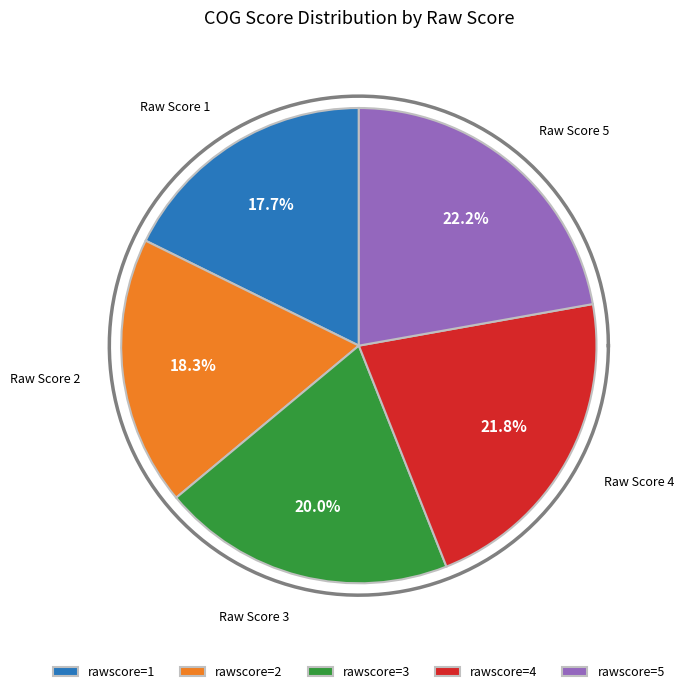

To the nearest percent, what portion does 1 represent?

18%